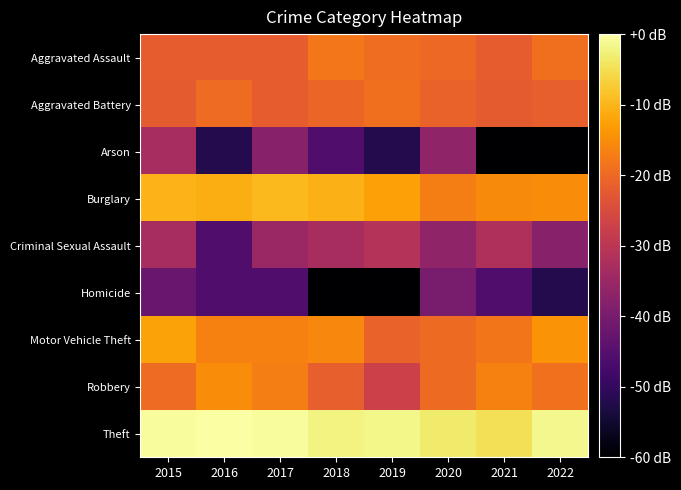

Reading right to left, list all the values displayed in this chart.

Aggravated Assault: 2022=-19.0	2021=-21.8	2020=-20.1	2019=-19.2	2018=-17.9	2017=-21.8	2016=-21.8	2015=-21.8
Aggravated Battery: 2022=-21.5	2021=-22.1	2020=-21.0	2019=-19.0	2018=-20.5	2017=-21.8	2016=-19.7	2015=-22.1
Arson: 2022=-120.0	2021=-120.0	2020=-36.3	2019=-51.9	2018=-45.9	2017=-37.9	2016=-51.9	2015=-32.8
Burglary: 2022=-15.0	2021=-15.4	2020=-16.9	2019=-12.6	2018=-10.5	2017=-9.4	2016=-10.8	2015=-10.1
Criminal Sexual Assault: 2022=-37.9	2021=-31.9	2020=-36.3	2019=-31.1	2018=-32.8	2017=-35.0	2016=-45.9	2015=-32.8
Homicide: 2022=-51.9	2021=-45.9	2020=-39.9	2019=-120.0	2018=-120.0	2017=-45.9	2016=-45.9	2015=-42.4
Motor Vehicle Theft: 2022=-14.1	2021=-18.1	2020=-19.9	2019=-21.0	2018=-15.9	2017=-16.5	2016=-16.5	2015=-12.3
Robbery: 2022=-18.8	2021=-16.5	2020=-19.9	2019=-27.3	2018=-21.5	2017=-17.1	2016=-15.1	2015=-19.7
Theft: 2022=-1.6	2021=-4.9	2020=-3.4	2019=-1.7	2018=-2.2	2017=-0.5	2016=0.0	2015=-0.6